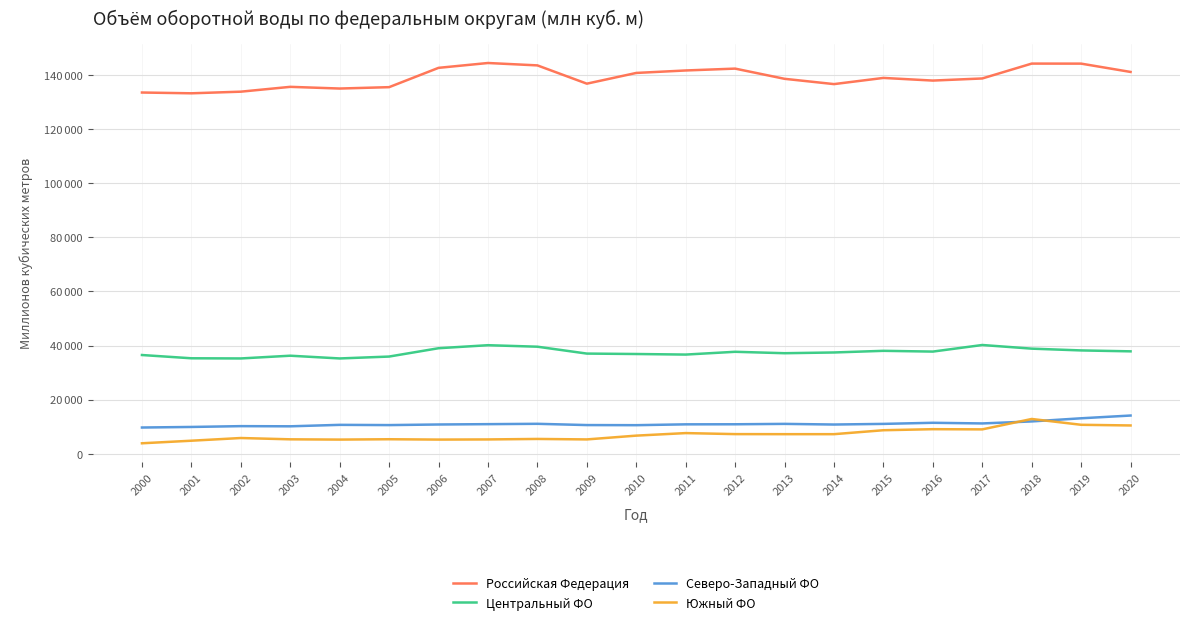

List the labels in order of Центральный ФО value, largest first.

2017, 2007, 2008, 2006, 2018, 2019, 2015, 2020, 2016, 2012, 2014, 2013, 2009, 2010, 2011, 2000, 2003, 2005, 2001, 2002, 2004